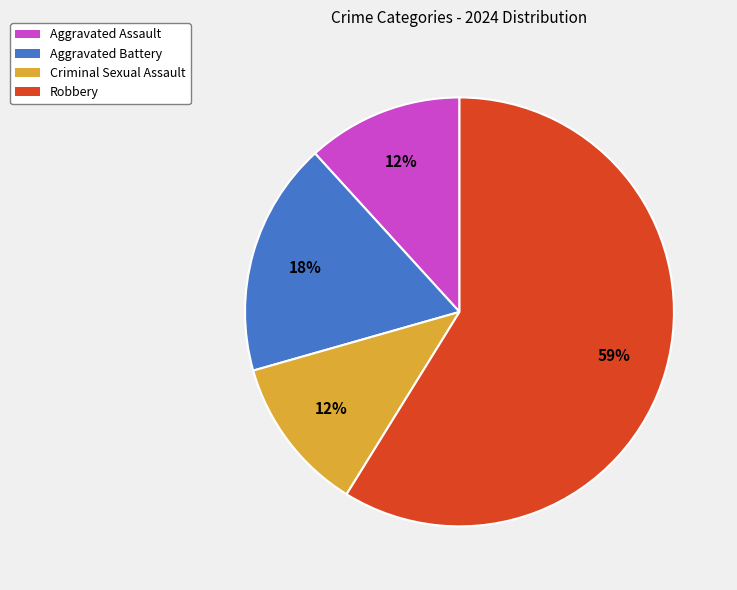

Does any single category account for the majority?

Yes